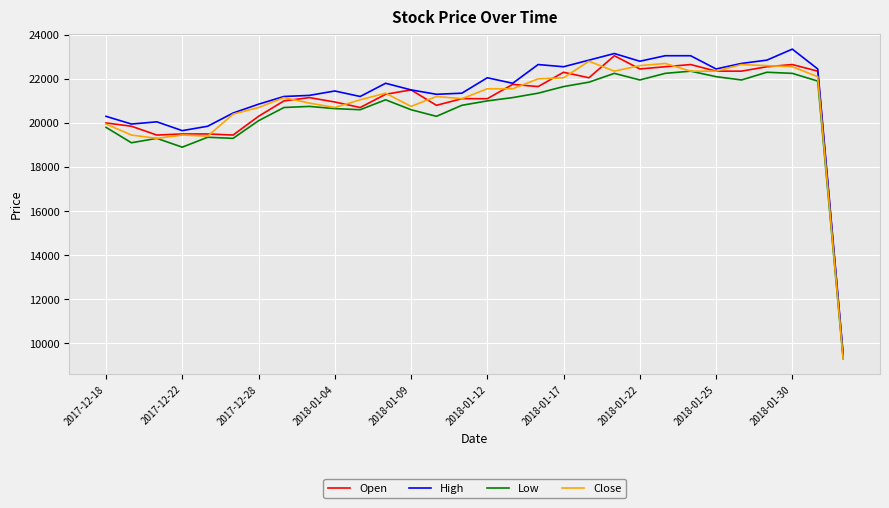

How many lines are shown in the chart?

4